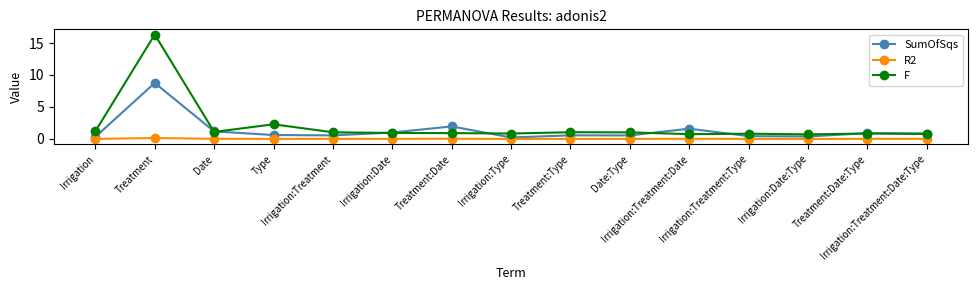

Which series has the widest spread of values?

F